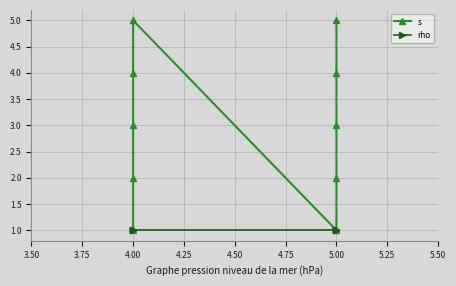

True or false: s and rho intersect in this chart.

False